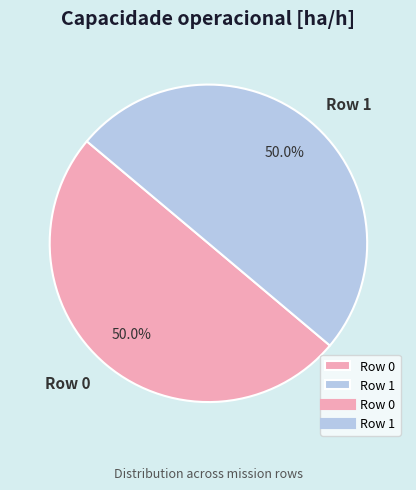

How many slices are in this pie chart?

2